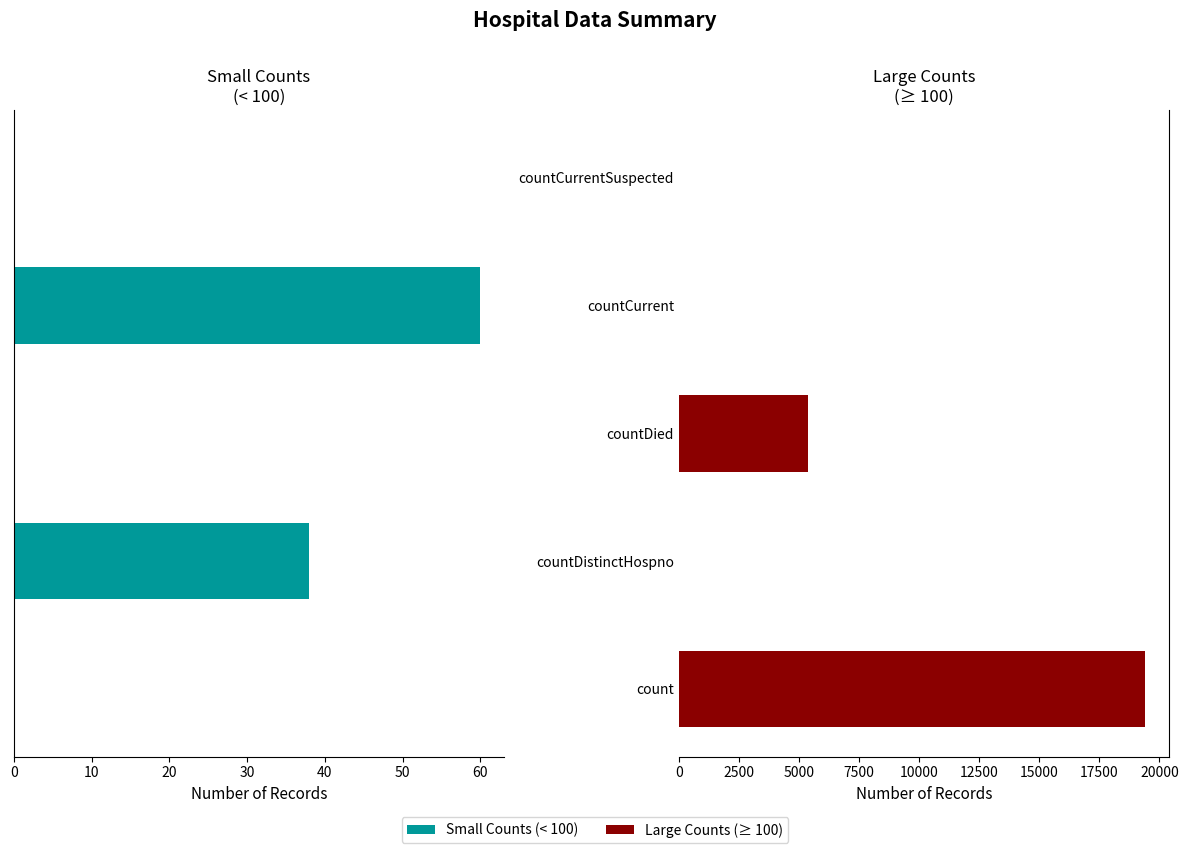

What is the difference between the second highest and second lowest values in the Small Counts series?

38